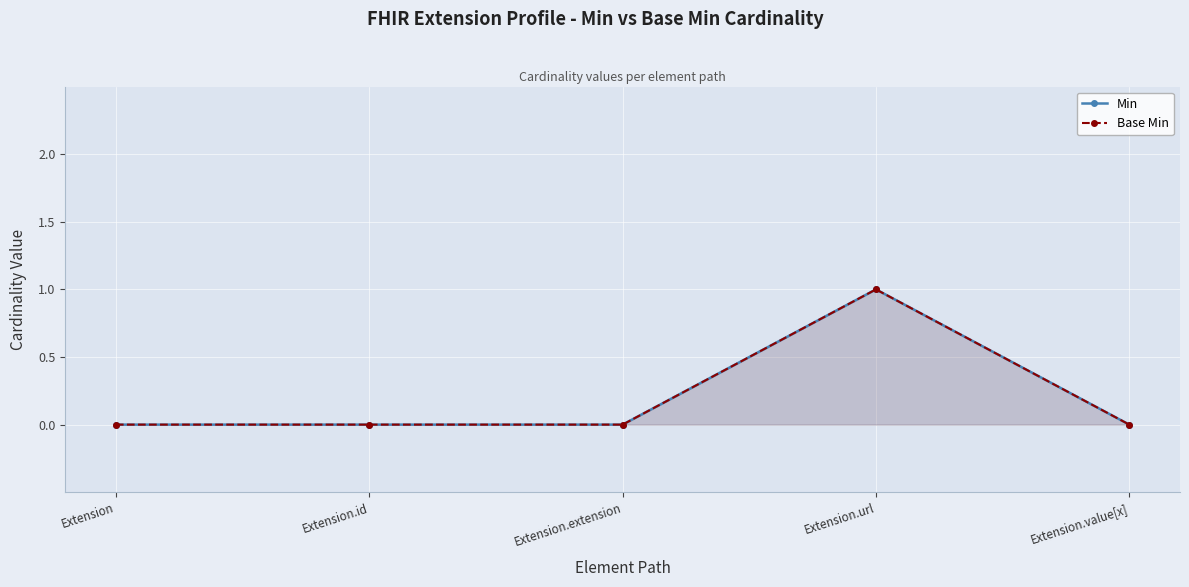

List the labels in order of Min value, smallest first.

Extension, Extension.id, Extension.extension, Extension.value[x], Extension.url